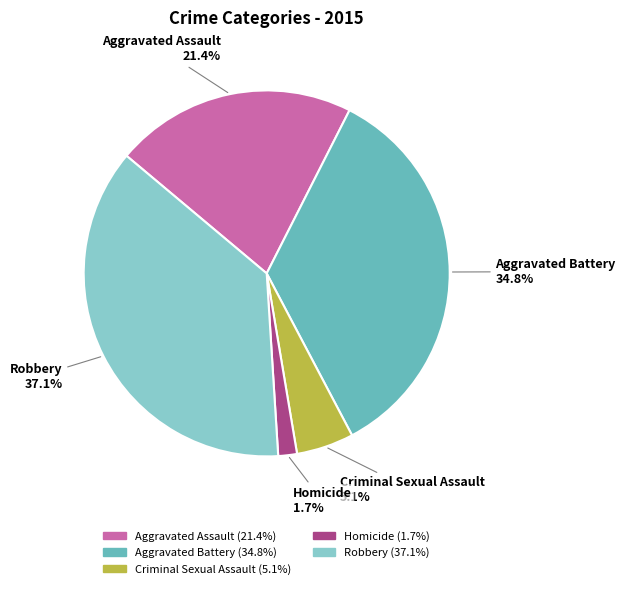

Which slice is the largest?

Robbery